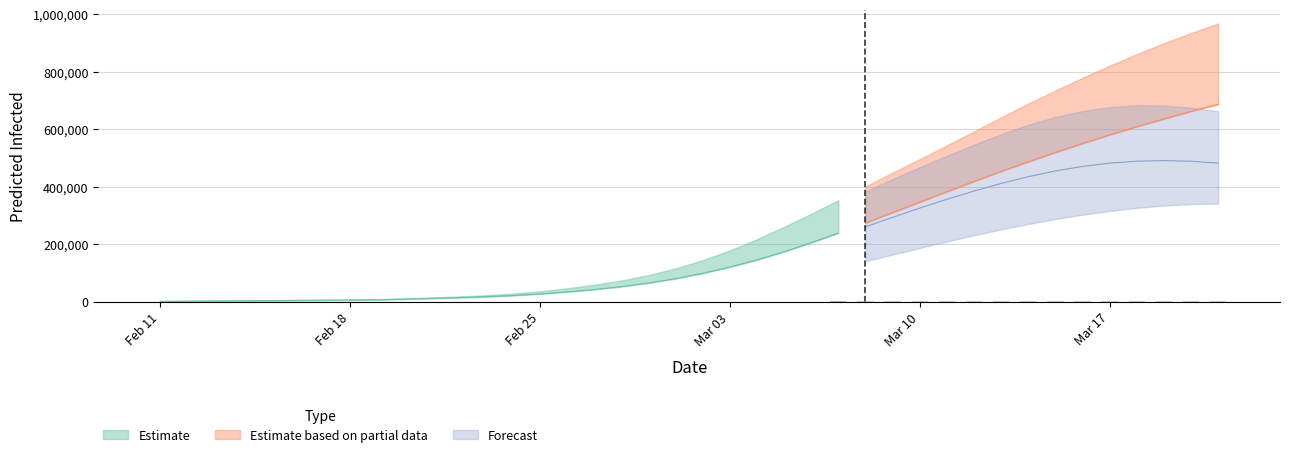

Reading right to left, extract all data points from this chart.

predicted_total_infected_lower: 686504	661684	635677	608436	579921	550104	518971	486536	452857	418068	382398	346169	309776	273680	238444	204760	173404	145034	119968	98253	79773	64418	51979	41852	33511	26519	20840	16711	13564	10888	8446	5995	5329	4663	3997	3331	2664	1998	1332	666
predicted_total_infected_mean: 686504	661684	635677	608436	579921	550104	518971	486536	452857	418068	382398	346169	309776	273680	238444	204760	173404	145034	119968	98253	79773	64418	51979	41852	33511	26519	20840	16711	13564	10888	8446	5995	5329	4663	3997	3331	2664	1998	1332	666
predicted_total_infected_upper: 967860	934558	898969	861035	820845	778572	734409	688574	640768	592094	543286	495473	448293	400668	353005	305374	259898	216967	178073	144170	115530	92041	73315	58344	46113	35964	27818	22019	17706	14107	10862	7607	6762	5917	5071	4226	3381	2536	1691	846
predicted_current_infected_lower: 341130	339310	334088	325995	315297	302351	287153	269960	251099	230739	209172	186444	163436	140730	118935	99498	83175	68732	56552	46349	37769	30810	25200	20605	16854	13681	10765	8621	6981	5591	4325	3056	2716	2377	2037	1698	1358	1018	679	339
predicted_current_infected_mean: 481743	488279	490644	488468	481668	470330	454554	434557	411004	384557	355880	325329	293065	260116	227556	196315	167410	139705	115306	94256	76443	61753	49980	40520	32845	26519	20840	16711	13564	10888	8446	5995	5329	4663	3997	3331	2664	1998	1332	666
predicted_current_infected_upper: 662486	674660	682003	682962	676675	663042	642368	615259	582425	545981	507322	467655	426275	382963	338898	294513	252292	210206	172157	139100	111304	88660	70779	56654	45268	35964	27818	22019	17706	14107	10862	7607	6762	5917	5071	4226	3381	2536	1691	846